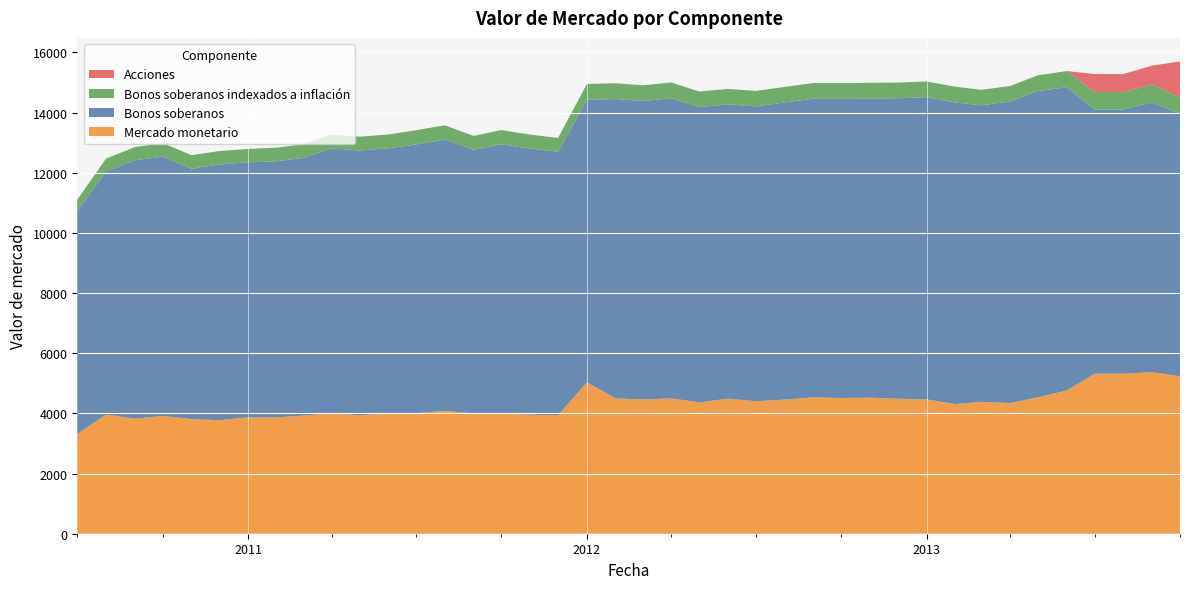

Reading left to right, transcribe all the data shown in this chart.

Mercado monetario: 2010-07-01=3314	2010-08-01=3962	2010-09-01=3825	2010-10-01=3913	2010-11-01=3812	2010-12-01=3774	2011-01-01=3868	2011-02-01=3868	2011-03-01=3924	2011-04-01=3992	2011-05-01=3944	2011-06-01=3988	2011-07-01=4012	2011-08-01=4085	2011-09-01=4001	2011-10-01=4014	2011-11-01=3954	2011-12-01=3939	2012-01-01=5034	2012-02-01=4500	2012-03-01=4462	2012-04-01=4499	2012-05-01=4366	2012-06-01=4491	2012-07-01=4404	2012-08-01=4458	2012-09-01=4533	2012-10-01=4511	2012-11-01=4523	2012-12-01=4488	2013-01-01=4466	2013-02-01=4308	2013-03-01=4385	2013-04-01=4344	2013-05-01=4537	2013-06-01=4760	2013-07-01=5321	2013-08-01=5321	2013-09-01=5368	2013-10-01=5236
Bonos soberanos: 2010-07-01=7411	2010-08-01=8080	2010-09-01=8593	2010-10-01=8622	2010-11-01=8322	2010-12-01=8501	2011-01-01=8478	2011-02-01=8514	2011-03-01=8563	2011-04-01=8816	2011-05-01=8793	2011-06-01=8821	2011-07-01=8928	2011-08-01=9021	2011-09-01=8761	2011-10-01=8932	2011-11-01=8845	2011-12-01=8756	2012-01-01=9391	2012-02-01=9950	2012-03-01=9923	2012-04-01=9975	2012-05-01=9817	2012-06-01=9782	2012-07-01=9800	2012-08-01=9880	2012-09-01=9926	2012-10-01=9942	2012-11-01=9943	2012-12-01=9987	2013-01-01=10047	2013-02-01=10026	2013-03-01=9855	2013-04-01=10023	2013-05-01=10180	2013-06-01=10083	2013-07-01=8776	2013-08-01=8776	2013-09-01=8968	2013-10-01=8706
Bonos soberanos indexados a inflación: 2010-07-01=380	2010-08-01=429	2010-09-01=434	2010-10-01=452	2010-11-01=449	2010-12-01=445	2011-01-01=446	2011-02-01=452	2011-03-01=455	2011-04-01=462	2011-05-01=460	2011-06-01=462	2011-07-01=472	2011-08-01=471	2011-09-01=462	2011-10-01=472	2011-11-01=467	2011-12-01=461	2012-01-01=526	2012-02-01=524	2012-03-01=521	2012-04-01=525	2012-05-01=517	2012-06-01=513	2012-07-01=515	2012-08-01=515	2012-09-01=523	2012-10-01=524	2012-11-01=524	2012-12-01=522	2013-01-01=519	2013-02-01=525	2013-03-01=515	2013-04-01=515	2013-05-01=523	2013-06-01=536	2013-07-01=588	2013-08-01=588	2013-09-01=599	2013-10-01=549
Acciones: 2010-07-01=0	2010-08-01=0	2010-09-01=0	2010-10-01=0	2010-11-01=0	2010-12-01=0	2011-01-01=0	2011-02-01=0	2011-03-01=0	2011-04-01=0	2011-05-01=0	2011-06-01=0	2011-07-01=0	2011-08-01=0	2011-09-01=0	2011-10-01=0	2011-11-01=0	2011-12-01=0	2012-01-01=0	2012-02-01=0	2012-03-01=0	2012-04-01=0	2012-05-01=0	2012-06-01=0	2012-07-01=0	2012-08-01=0	2012-09-01=0	2012-10-01=0	2012-11-01=0	2012-12-01=0	2013-01-01=0	2013-02-01=0	2013-03-01=0	2013-04-01=0	2013-05-01=0	2013-06-01=0	2013-07-01=594	2013-08-01=594	2013-09-01=625	2013-10-01=1206